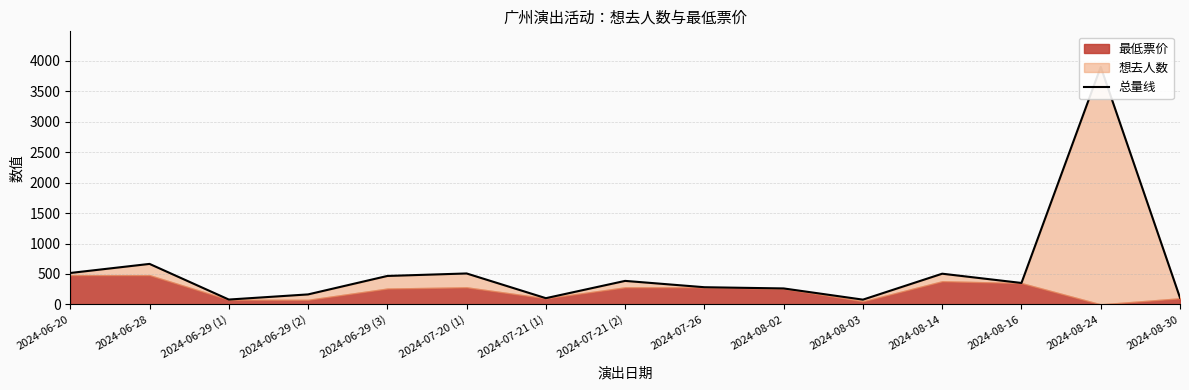

How many data points does each series have?

15